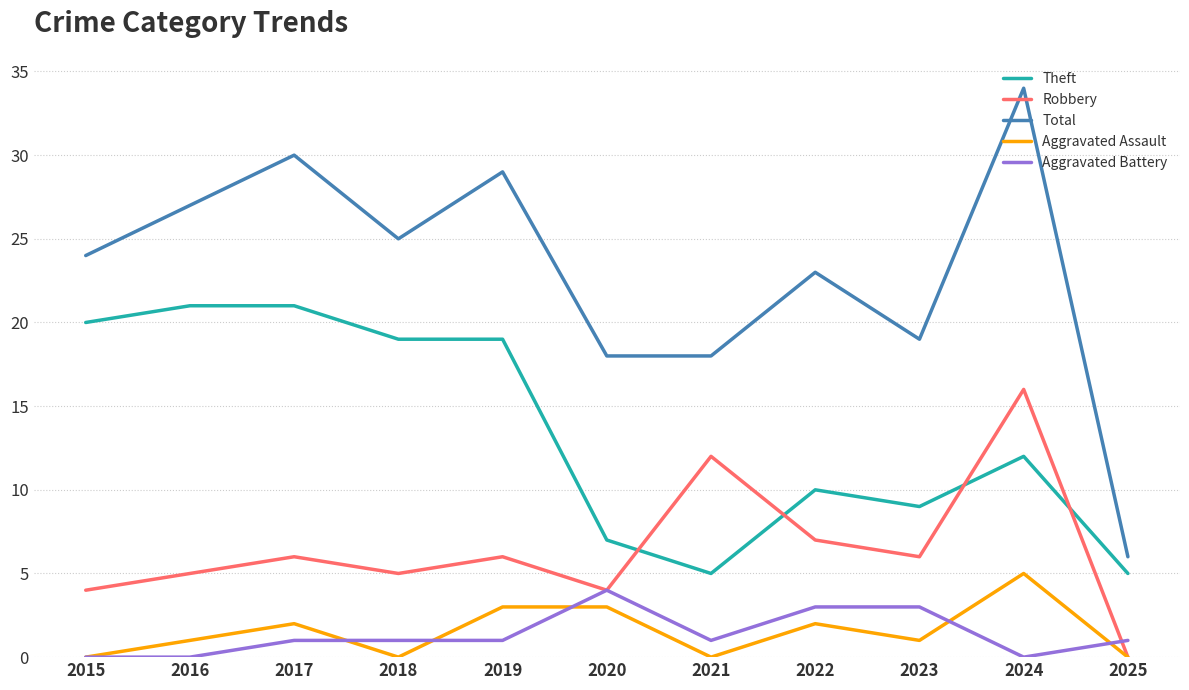

Is it true that Total equals 7 at 2022?

False